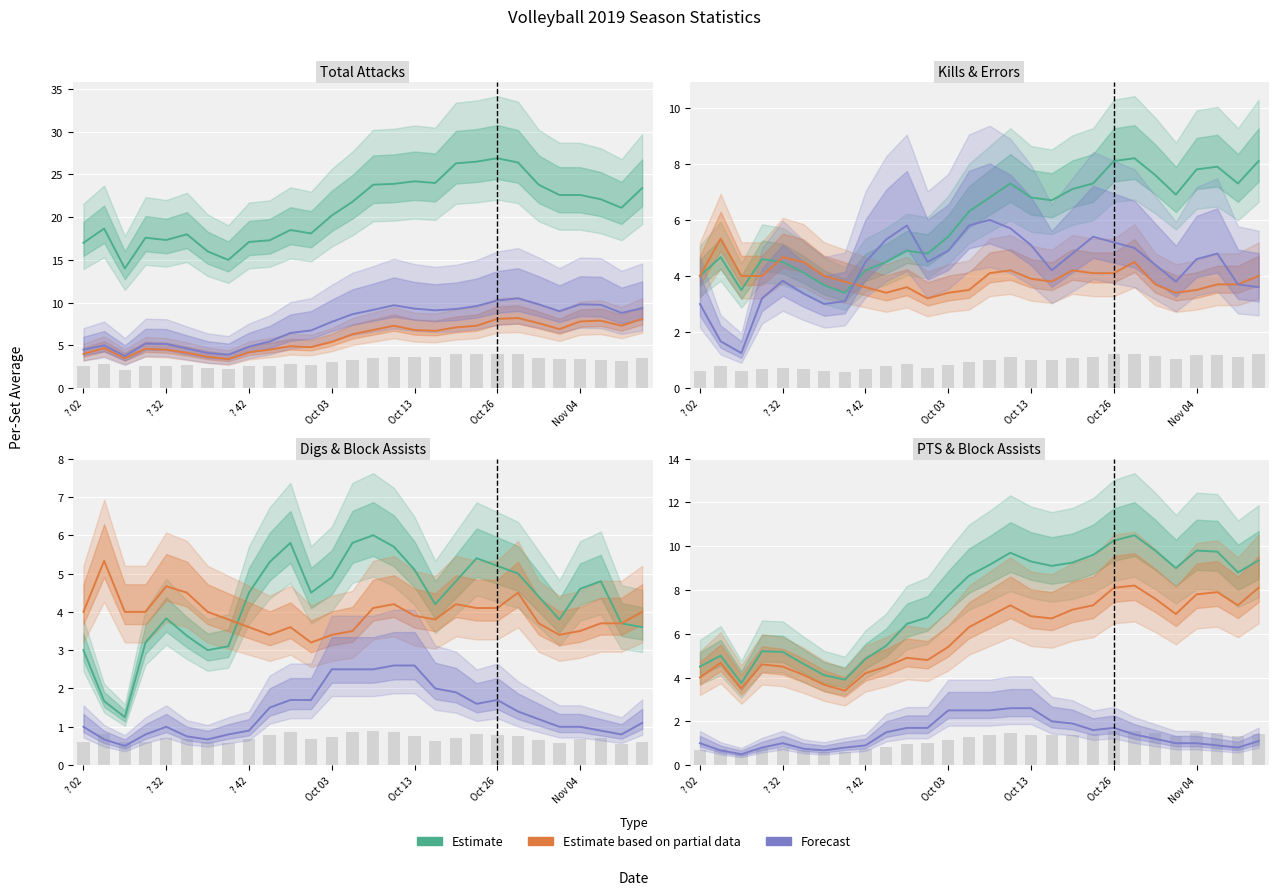

Reading left to right, list all the values displayed in this chart.

Estimate: 4.5	5.0	3.8	5.2	5.2	4.6	4.1	3.9	4.8	5.5	6.5	6.8	7.8	8.7	9.2	9.7	9.3	9.1	9.2	9.6	10.2	10.5	9.8	9.0	9.8	9.8	8.8	9.3
Estimate based on partial data: 4.0	4.7	3.5	4.6	4.5	4.1	3.7	3.4	4.2	4.5	4.9	4.8	5.4	6.3	6.8	7.3	6.8	6.7	7.1	7.3	8.1	8.2	7.6	6.9	7.8	7.9	7.3	8.1
Forecast: 1.0	0.7	0.5	0.8	1.0	0.8	0.7	0.8	0.9	1.5	1.7	1.7	2.5	2.5	2.5	2.6	2.6	2.0	1.9	1.6	1.7	1.4	1.2	1.0	1.0	0.9	0.8	1.1